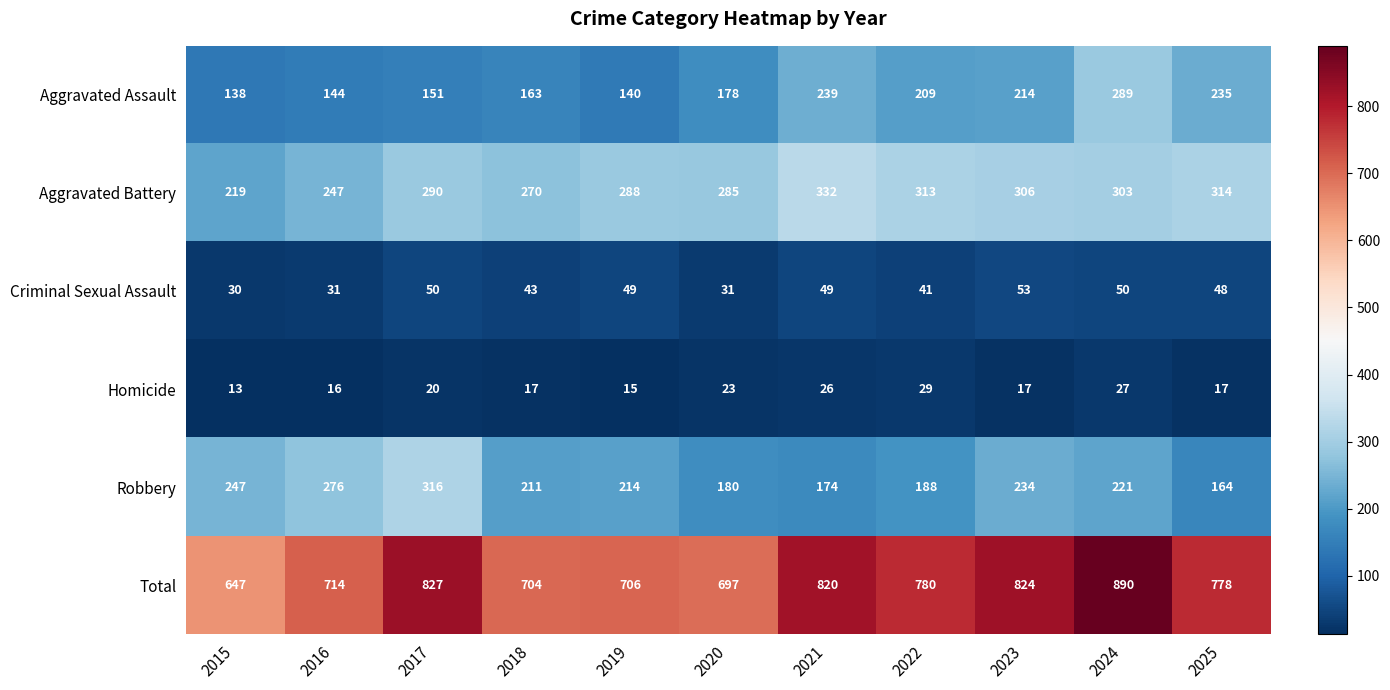

True or false: Criminal Sexual Assault has a value of 75 at 2023.

False